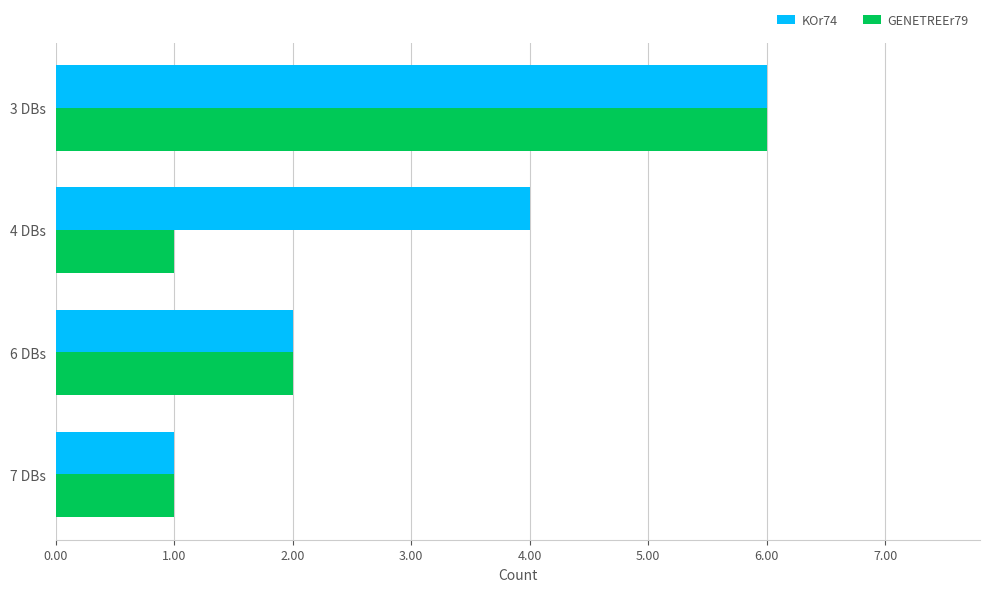

What are all the series names shown in the legend?

KOr74, GENETREEr79